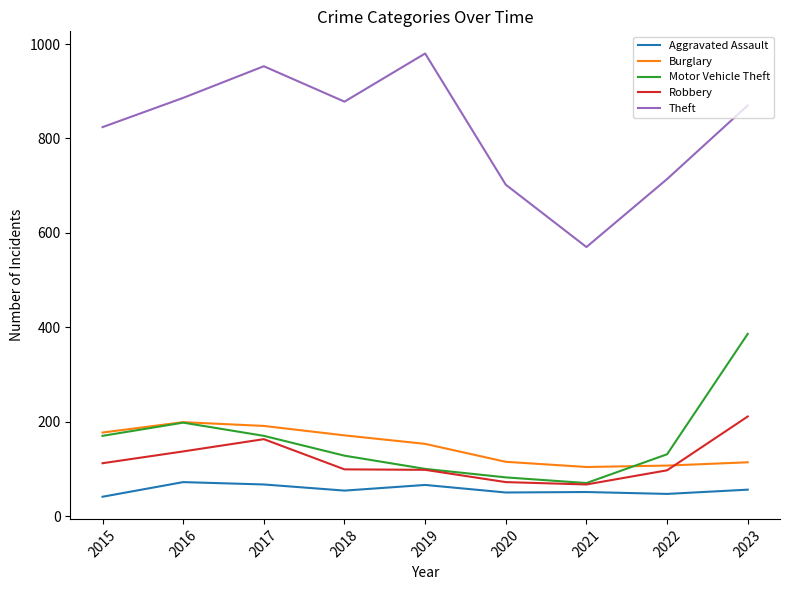

Is it true that Aggravated Assault equals 67 at 2017?

True